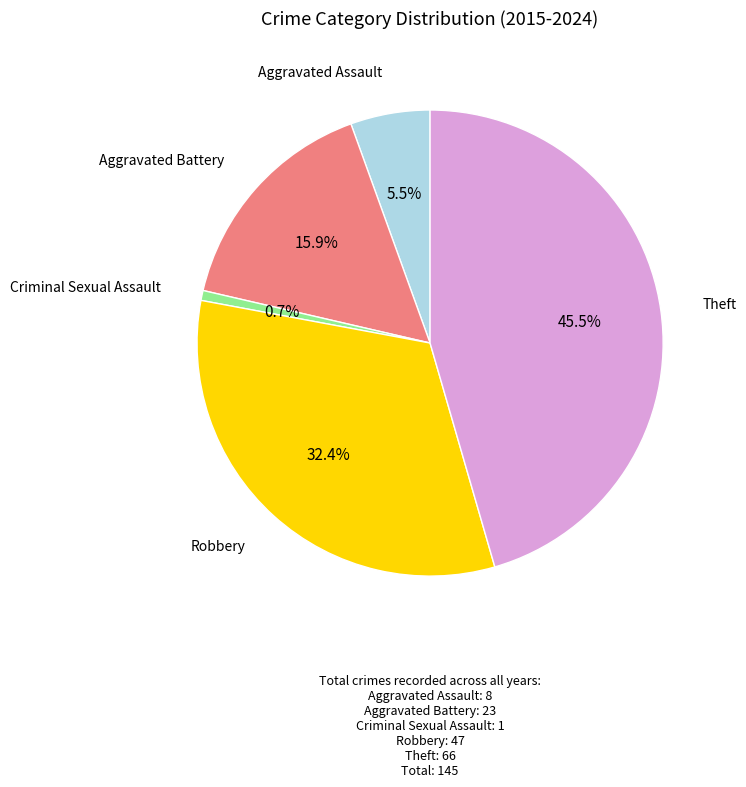

Between Aggravated Assault and Criminal Sexual Assault, which is larger?

Aggravated Assault